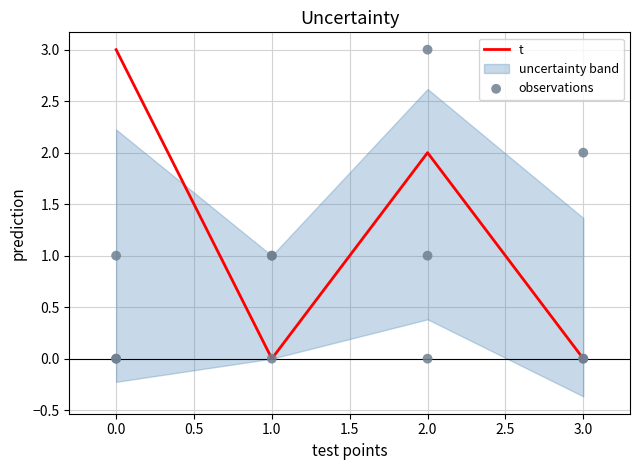

True or false: t has a value of 0 at 3.0.

True